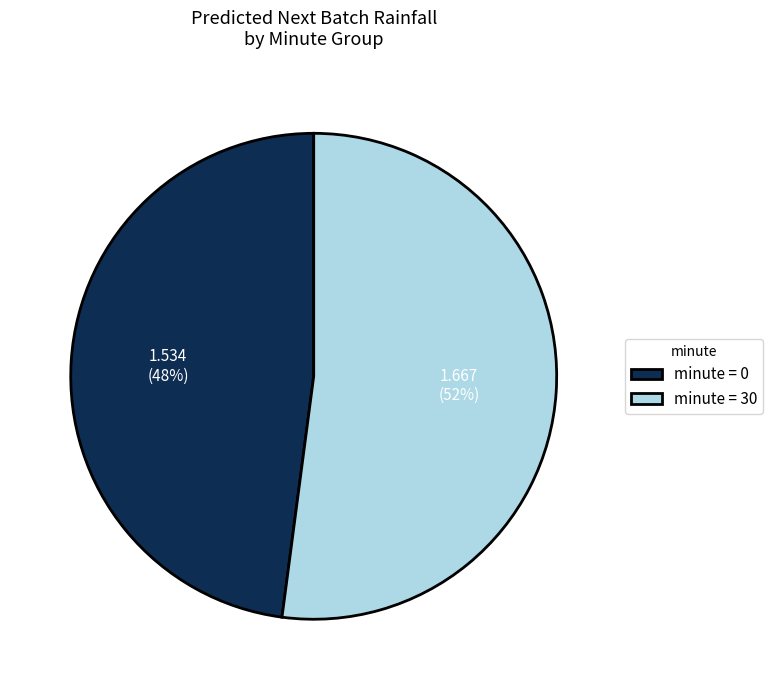

What percentage is the minute = 0 slice, to the nearest percent?

48%